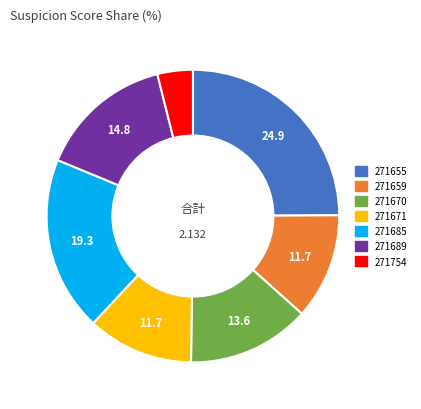

Does any single category account for the majority?

No